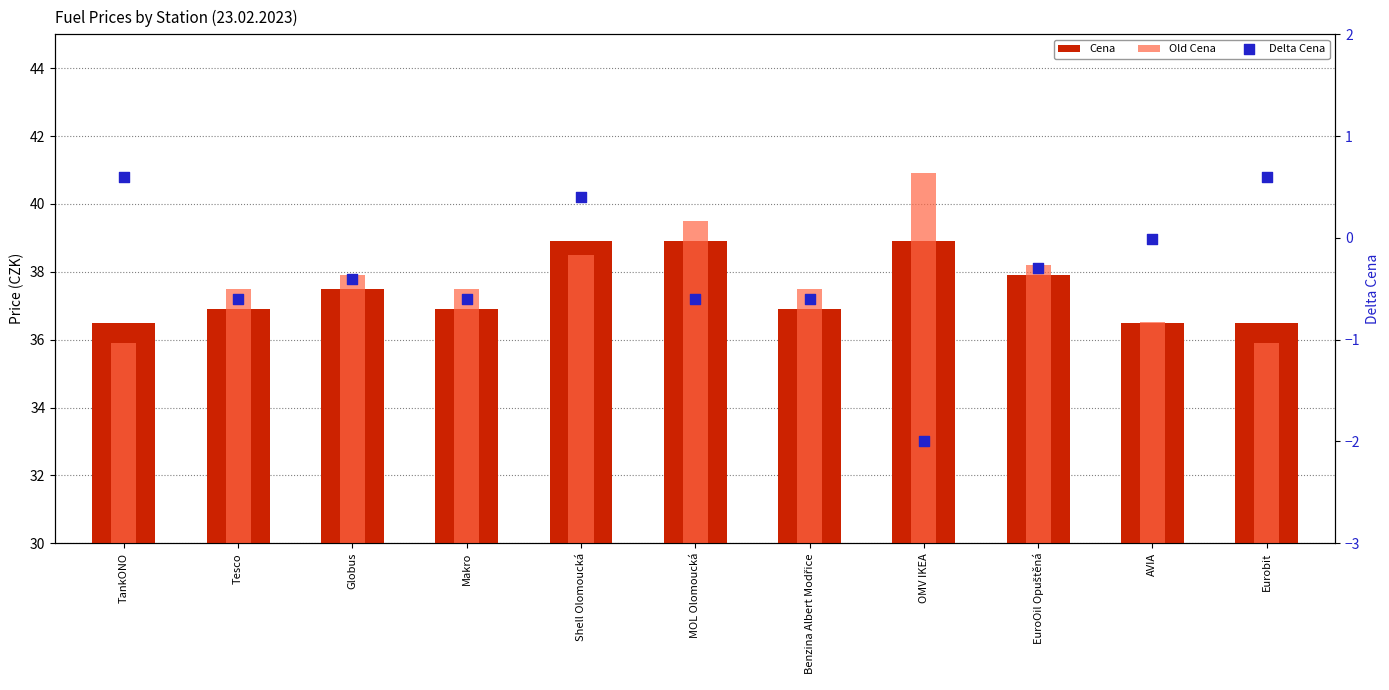

Is the value of Delta Cena at EuroOil Opuštěná greater than the value of Cena at Shell Olomoucká?

No